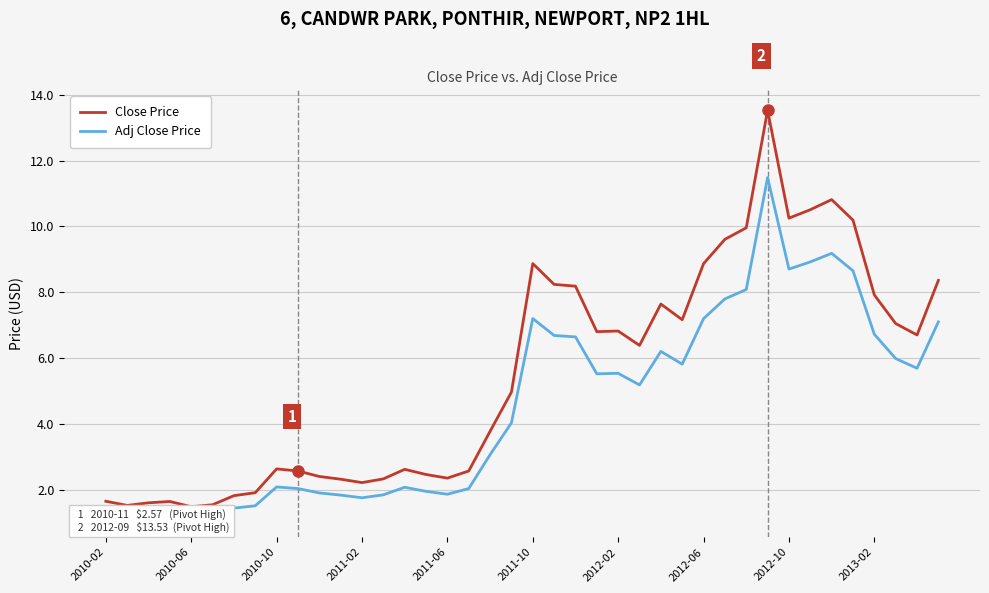

How many interior local peaks does the Adj Close Price series have?

8